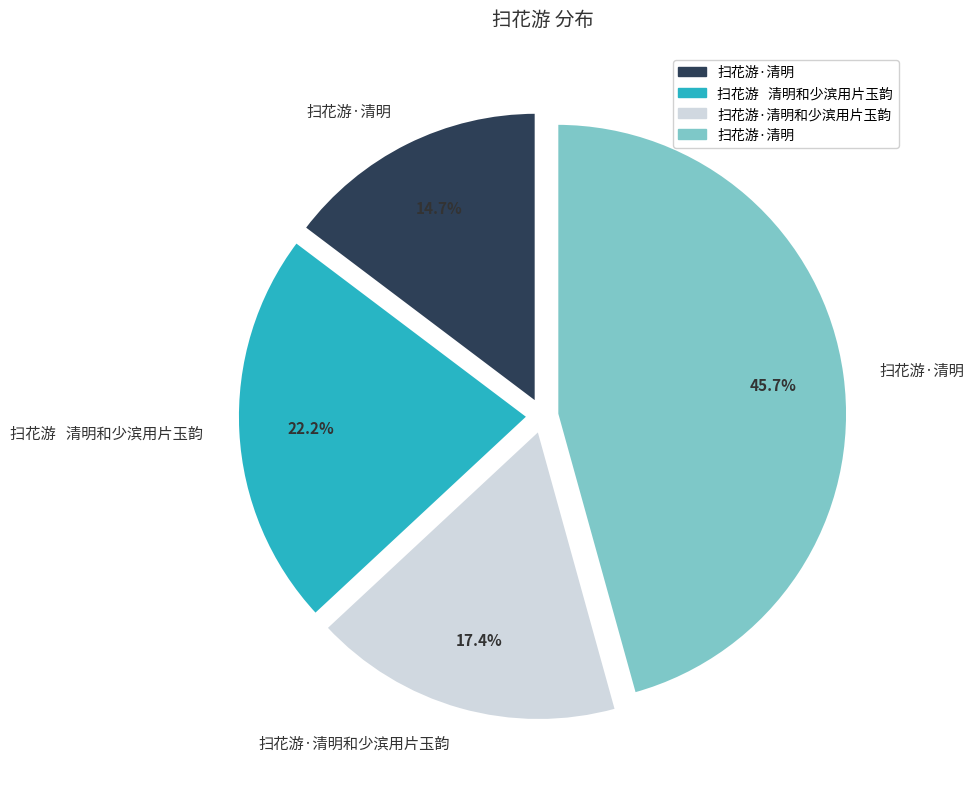

Does any single category account for the majority?

No